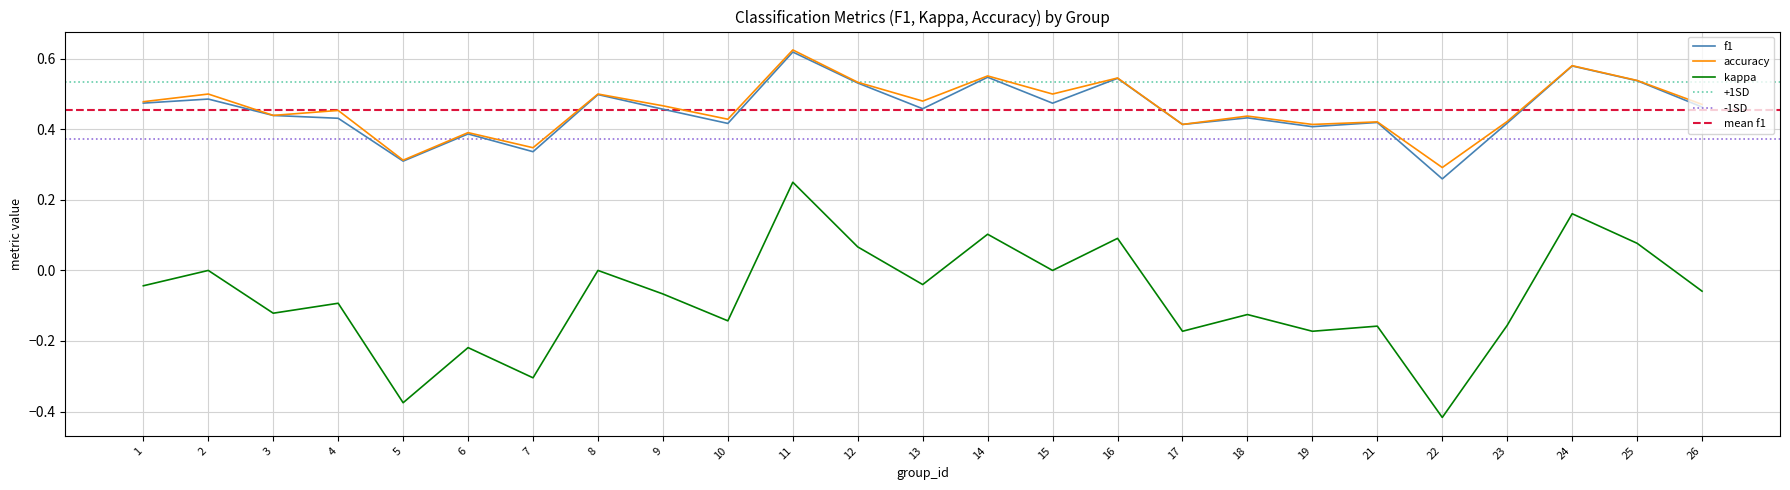

Is it true that accuracy equals 0.5 at 2?

True